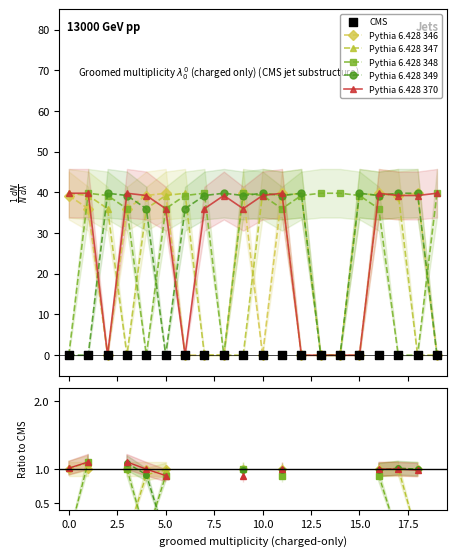

At how many categories does at least one series exceed 4?

20